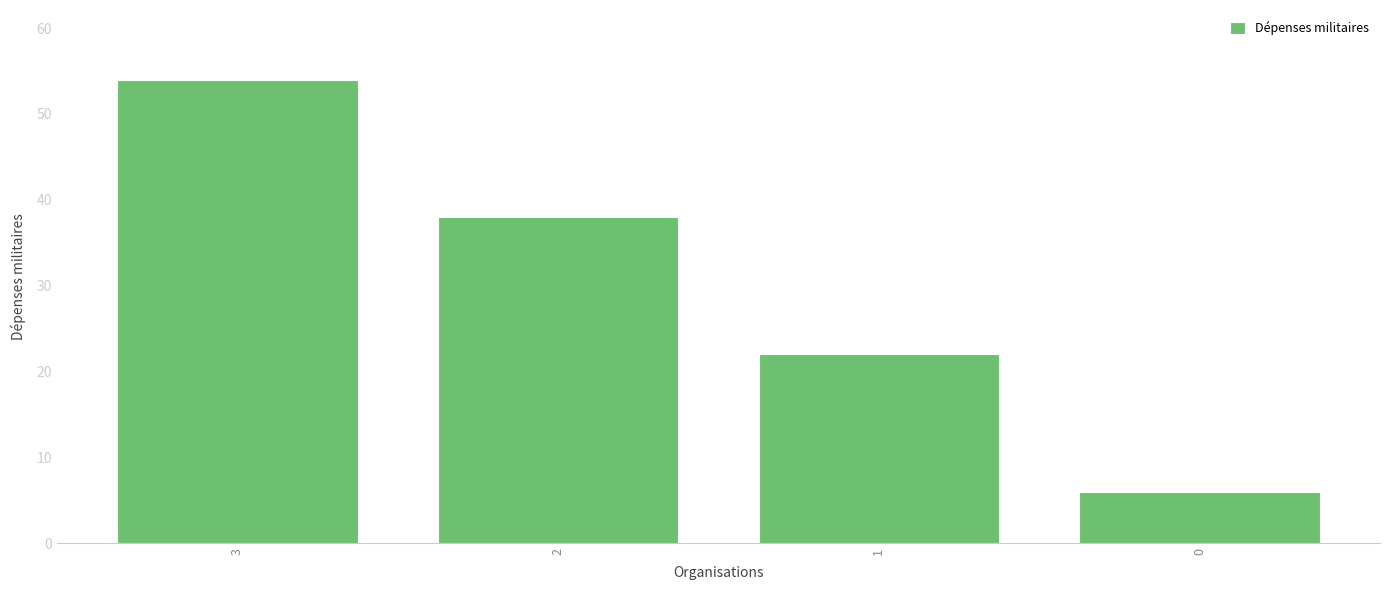

What is the sum of the values at 1 and 3?

76